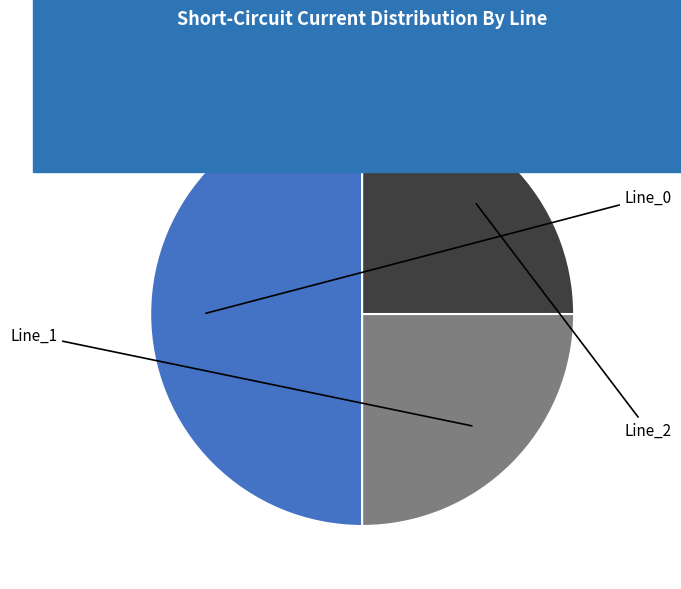

What is the total percentage of Line_1 and Line_2?

50.0%